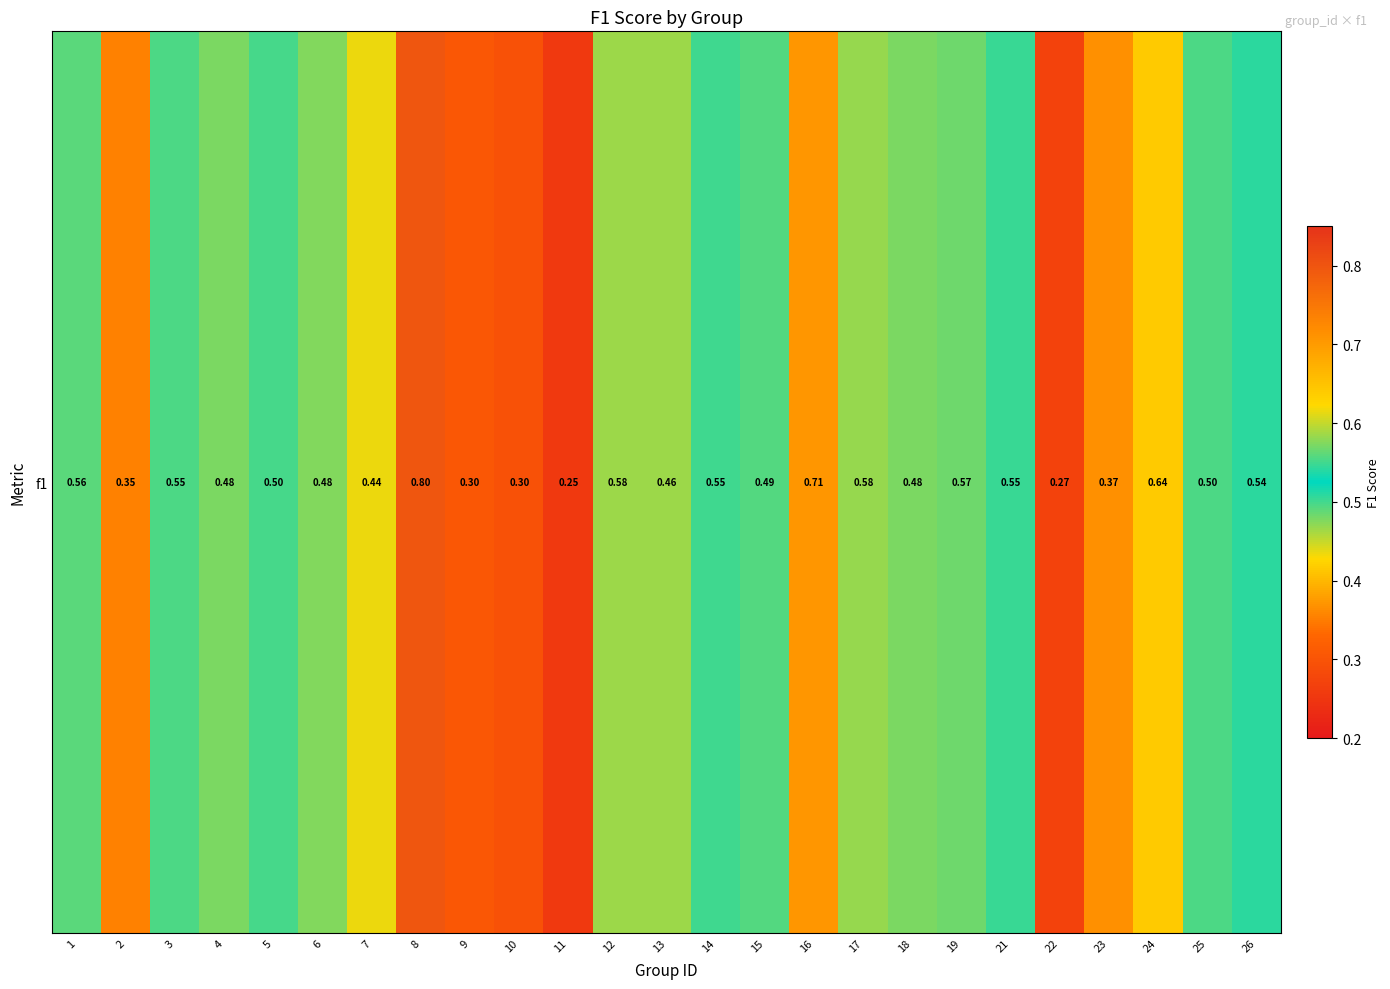

Reading left to right, what are all the values shown in this chart?

1=0.6	2=0.4	3=0.6	4=0.5	5=0.5	6=0.5	7=0.4	8=0.8	9=0.3	10=0.3	11=0.3	12=0.6	13=0.5	14=0.6	15=0.5	16=0.7	17=0.6	18=0.5	19=0.6	21=0.5	22=0.3	23=0.4	24=0.6	25=0.5	26=0.5